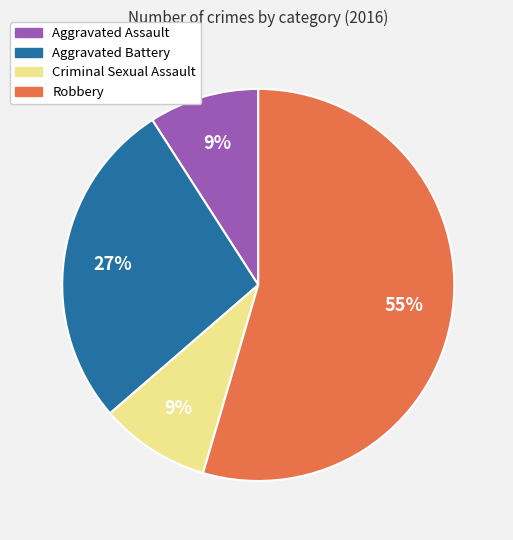

Which category accounts for the majority?

Robbery